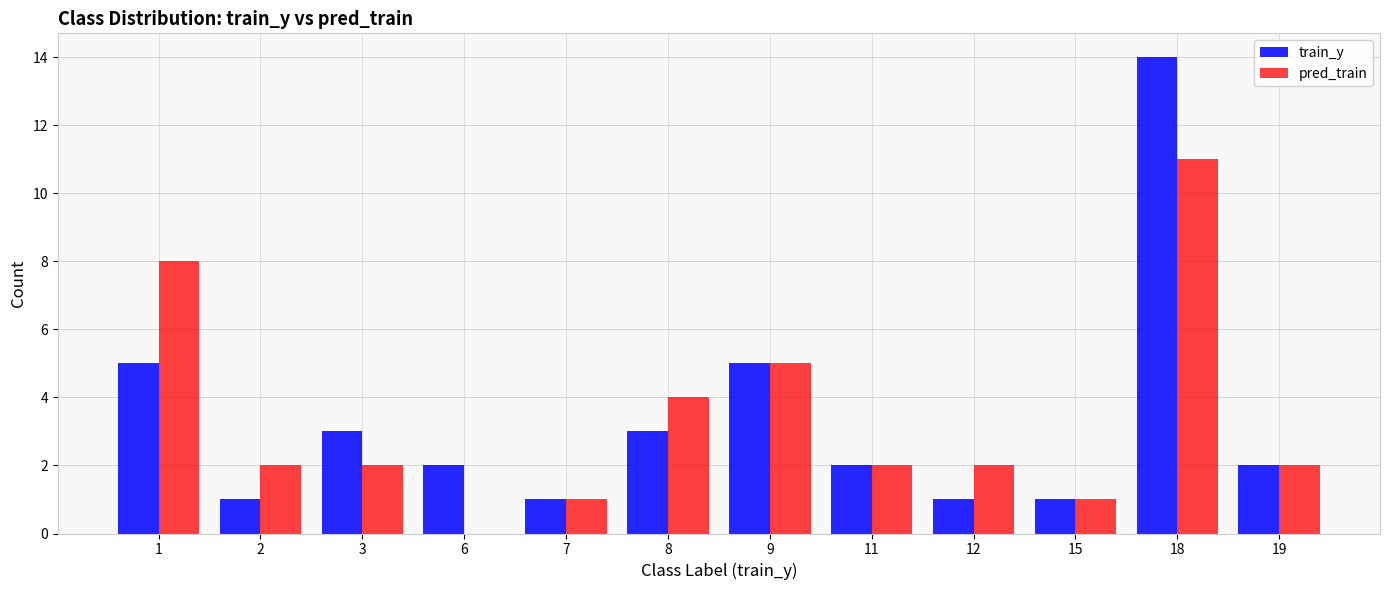

Where does the pred_train series first go above 2?

1